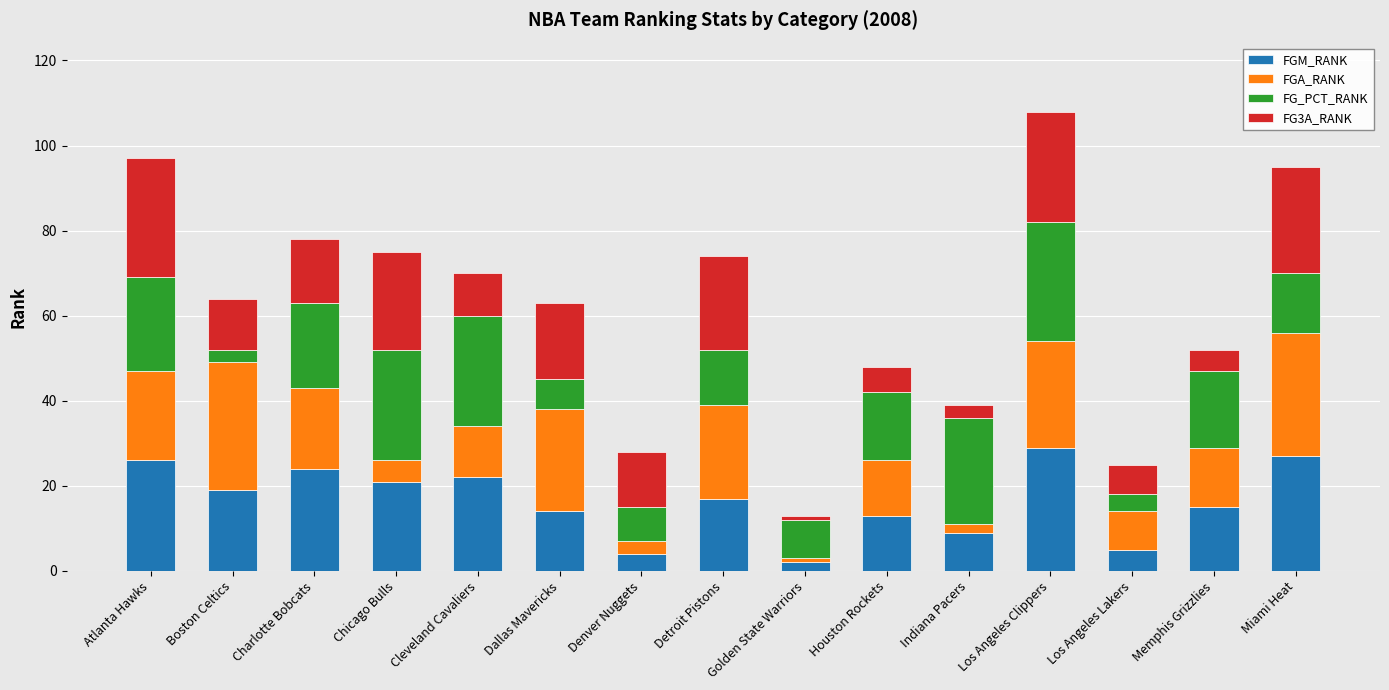

What is the sum of the FGM_RANK values at Miami Heat and Cleveland Cavaliers?

49